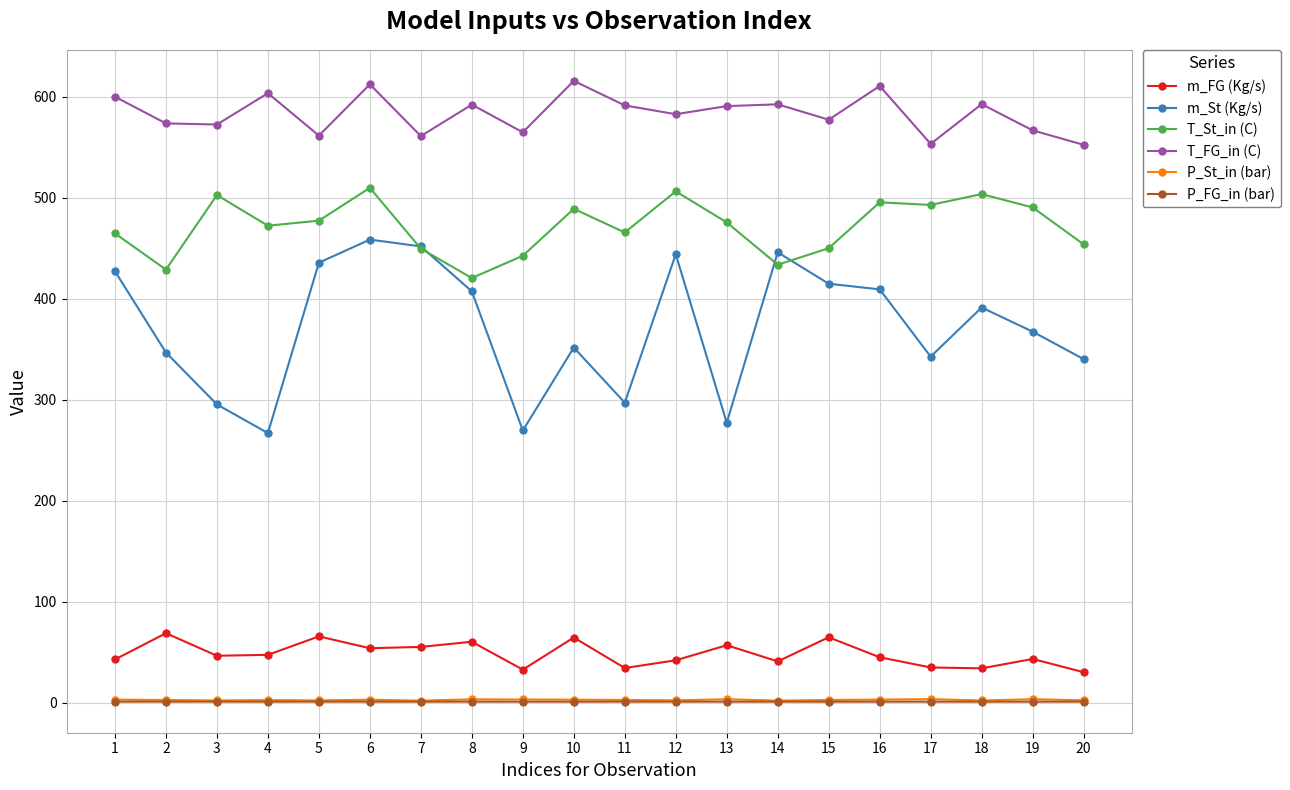

Where is the first local maximum for T_St_in (C)?

3